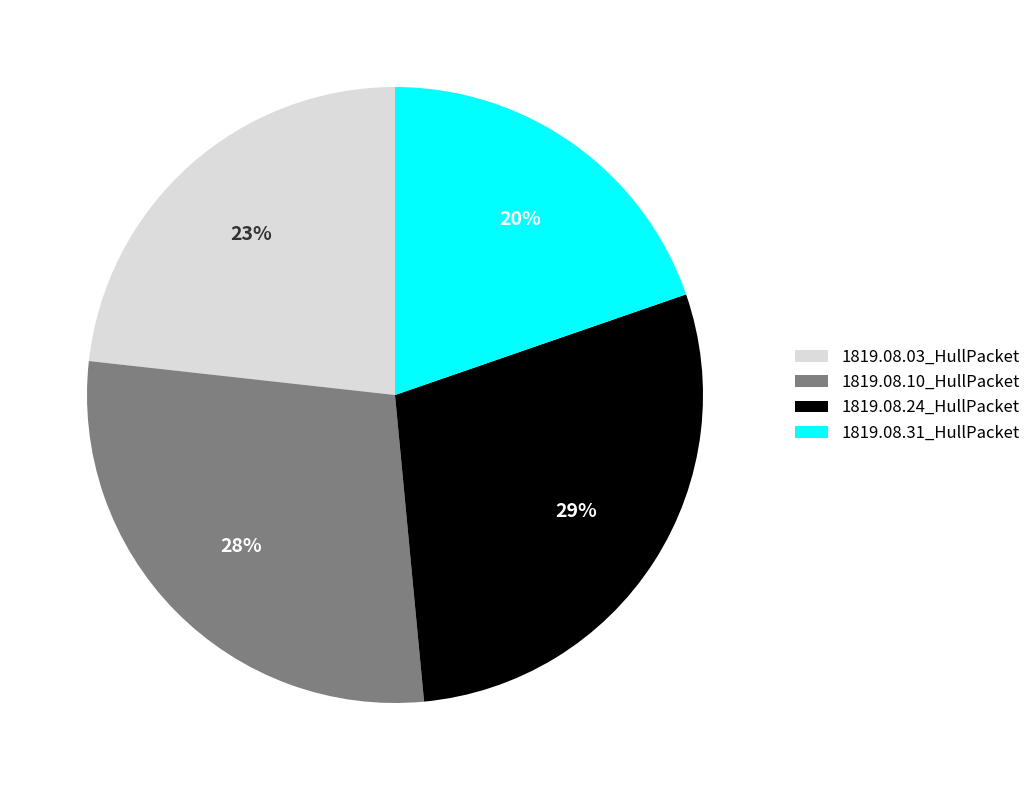

To the nearest percent, what is the difference between the largest and smallest slice percentages?

9%